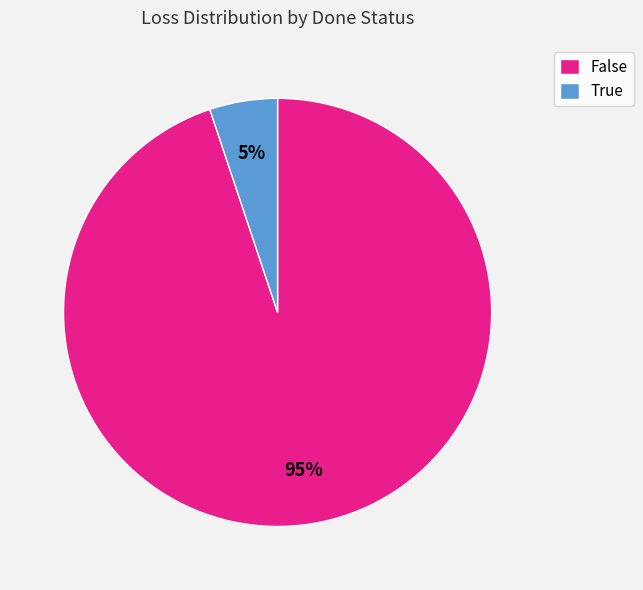

To the nearest percent, what is the average slice percentage?

50%